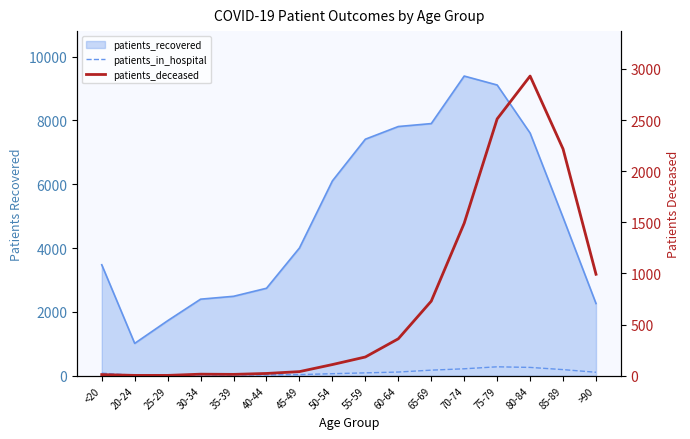

List the labels in order of patients_deceased value, smallest first.

20-24, 25-29, <20, 35-39, 30-34, 40-44, 45-49, 50-54, 55-59, 60-64, 65-69, >90, 70-74, 85-89, 75-79, 80-84